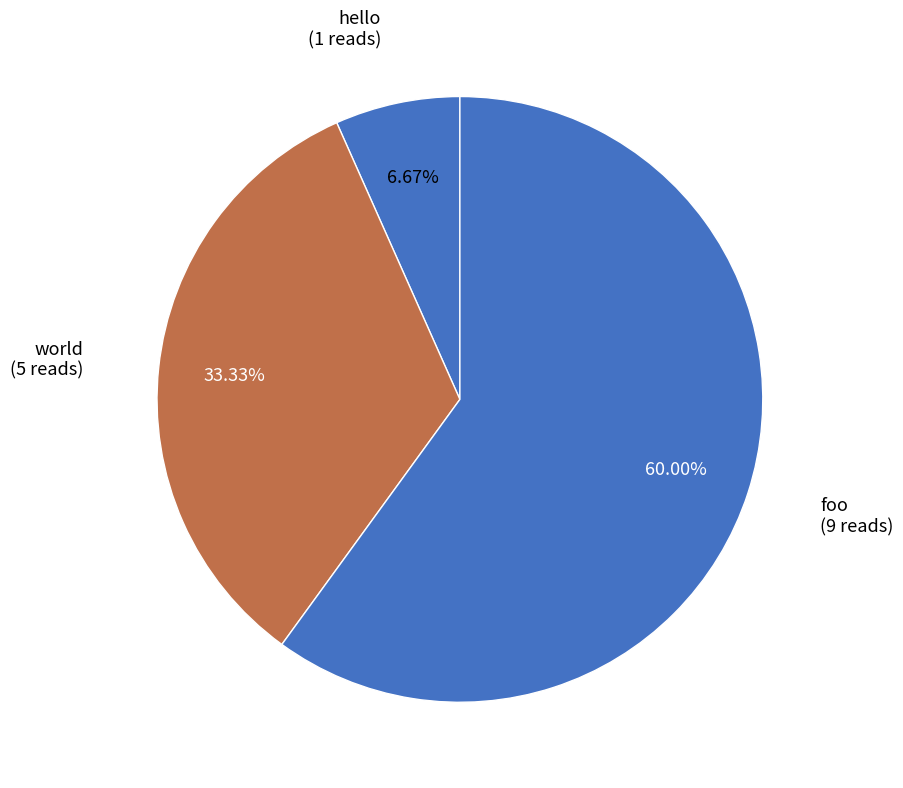

What is the smallest slice in the pie chart?

hello